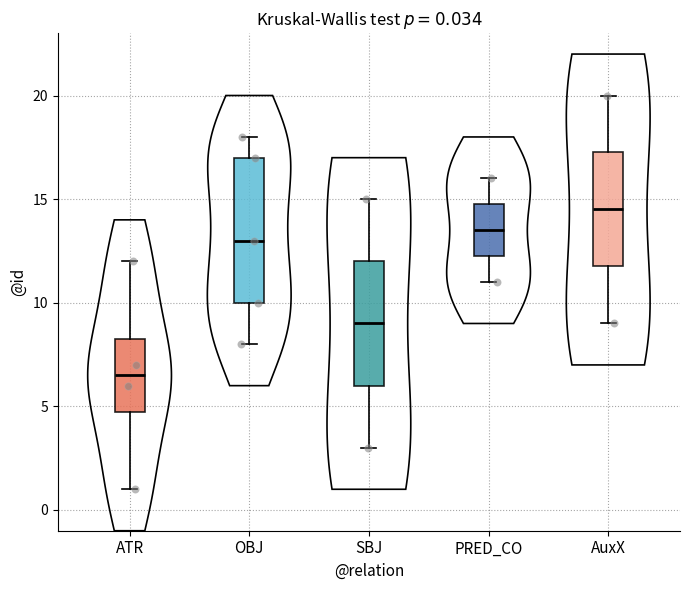

Which box is the tallest, from its lower edge to its upper edge?

OBJ